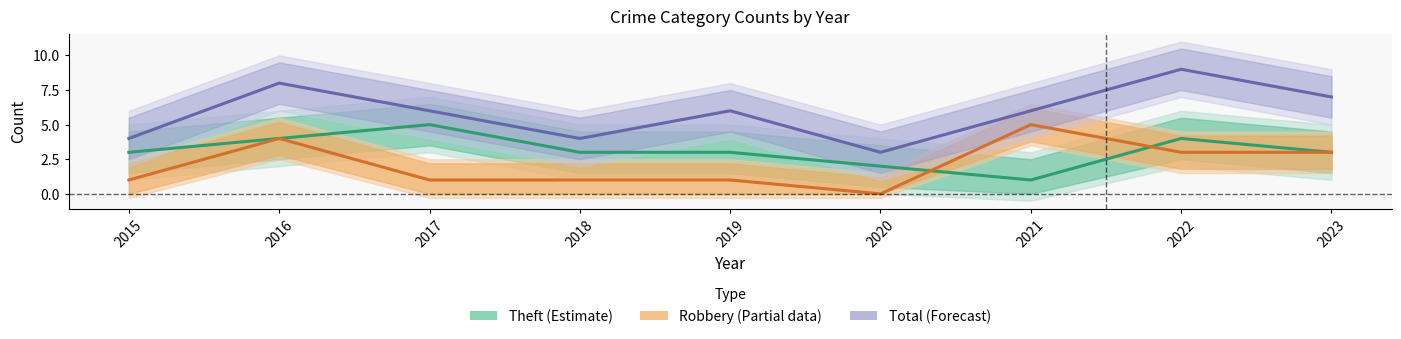

How many lines are shown in the chart?

3